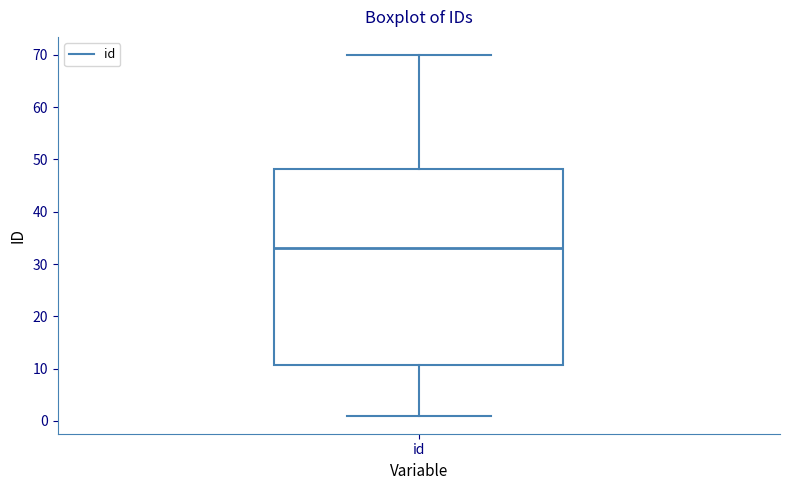

Transcribe this box plot: give where the median line is, the range the box spans, and where the two whiskers end, as read against the y-axis. The values are not printed on the chart, so give them approximately, as read against the axis.

median 33, box 11 to 48, whiskers 1 to 70